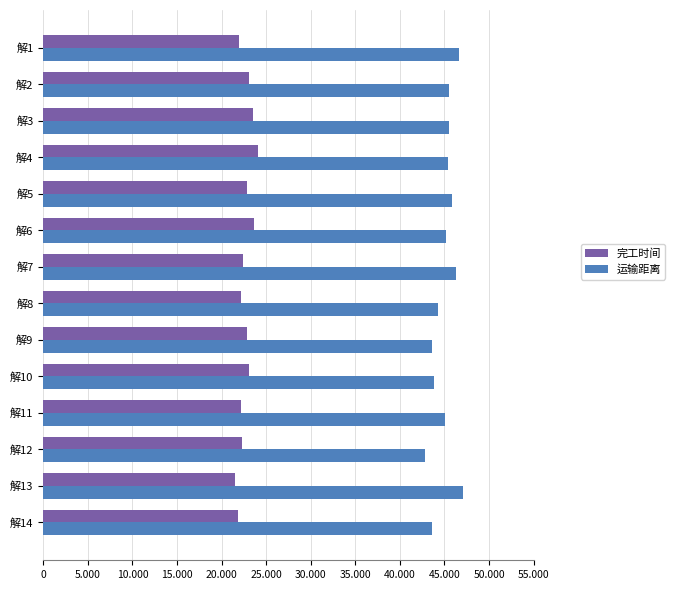

What are all the series names shown in the legend?

完工时间, 运输距离